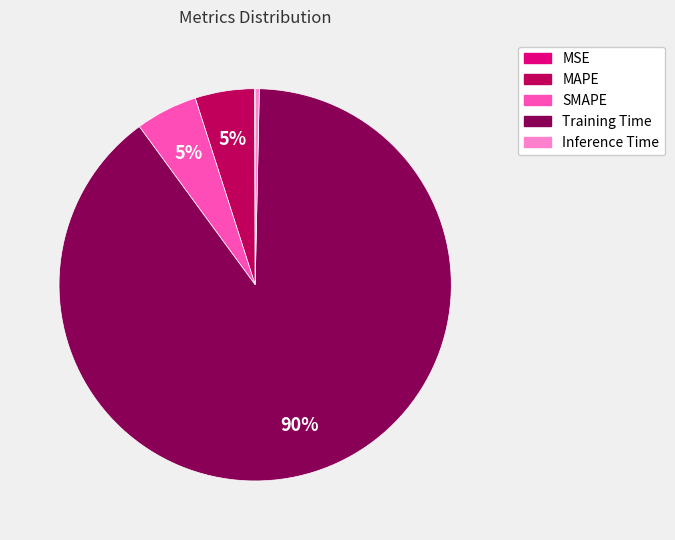

To the nearest percent, what is the difference between the Inference Time and MAPE slice percentages?

5%